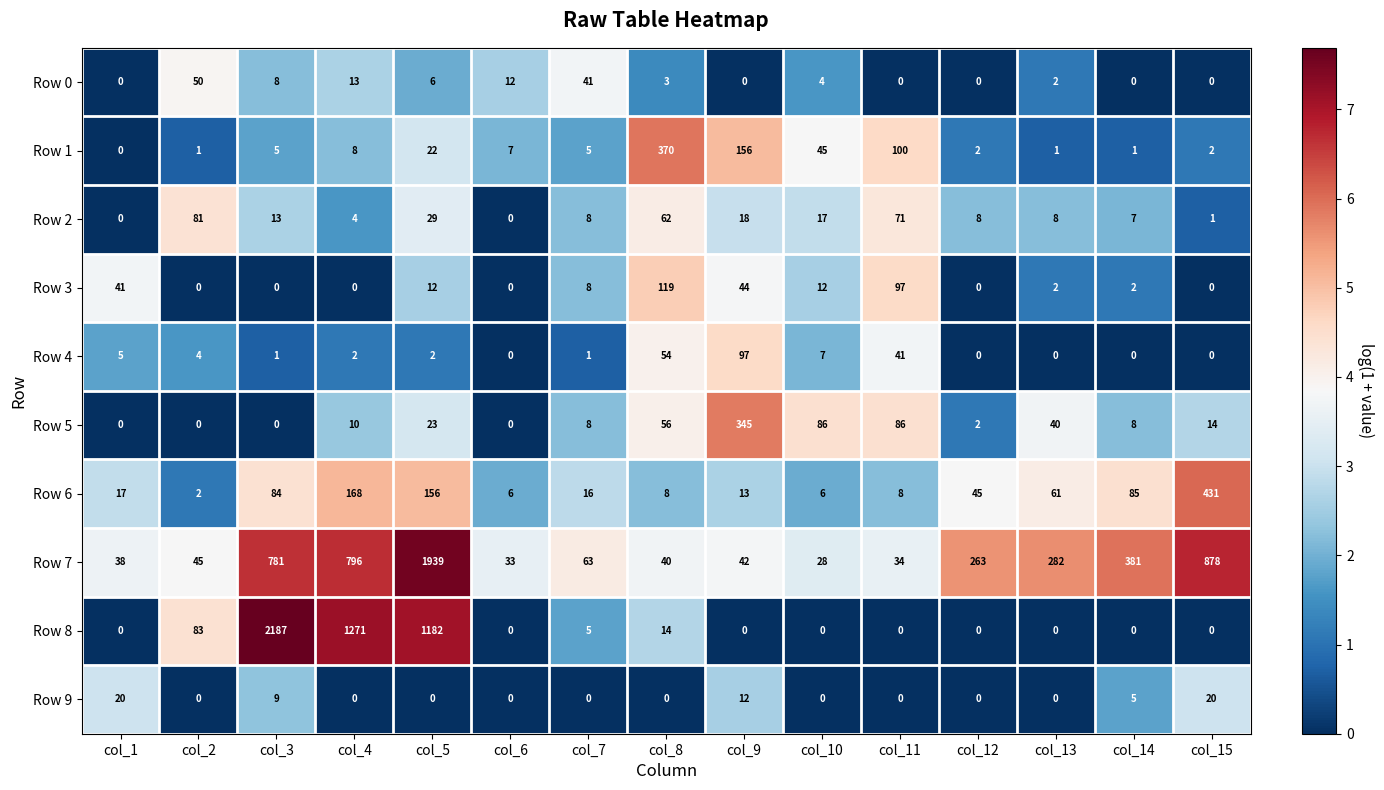

At which category does the chart reach its peak across all series?

col_3